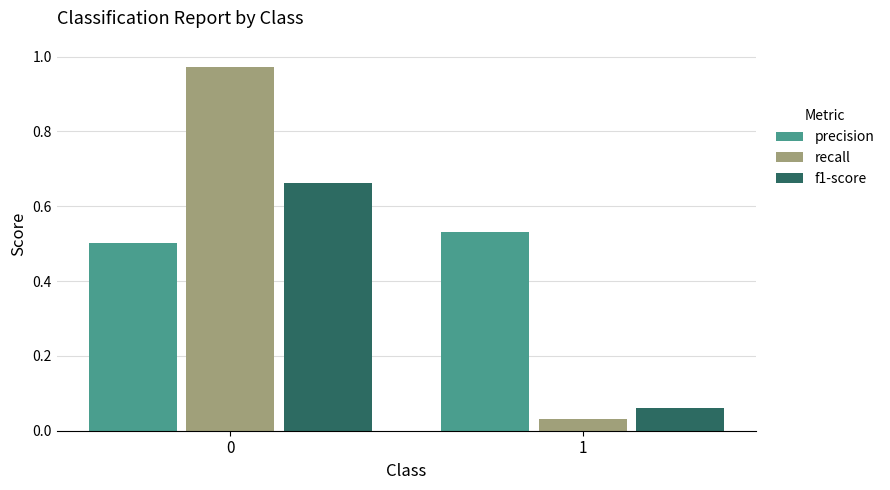

The value of f1-score at 1 is 0.0. True or false?

False